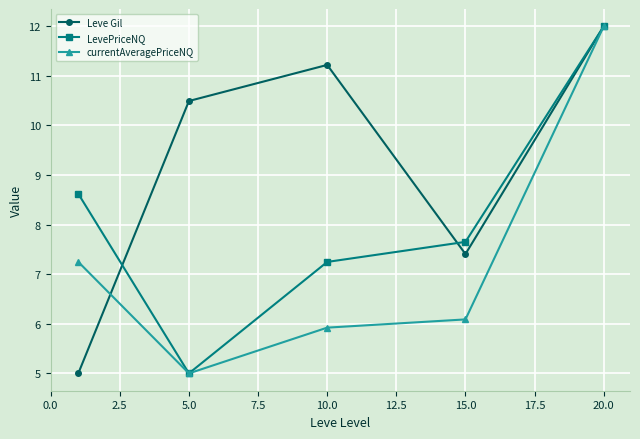

How many interior local valleys does the currentAveragePriceNQ series have?

1